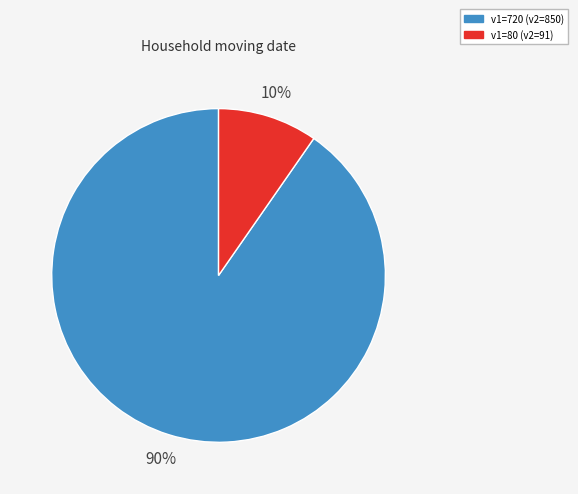

Is there a majority slice in this chart?

Yes